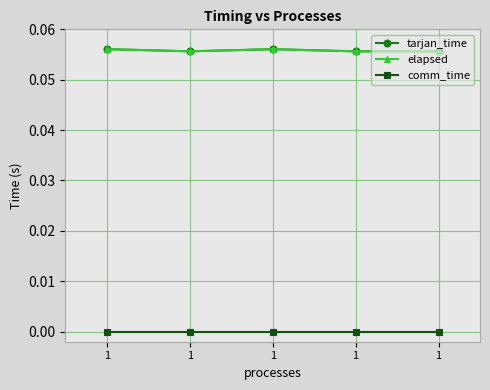

Reading right to left, extract all data points from this chart.

tarjan_time: 0.1	0.1	0.1	0.1	0.1
elapsed: 0.1	0.1	0.1	0.1	0.1
comm_time: 0.0	0.0	0.0	0.0	0.0